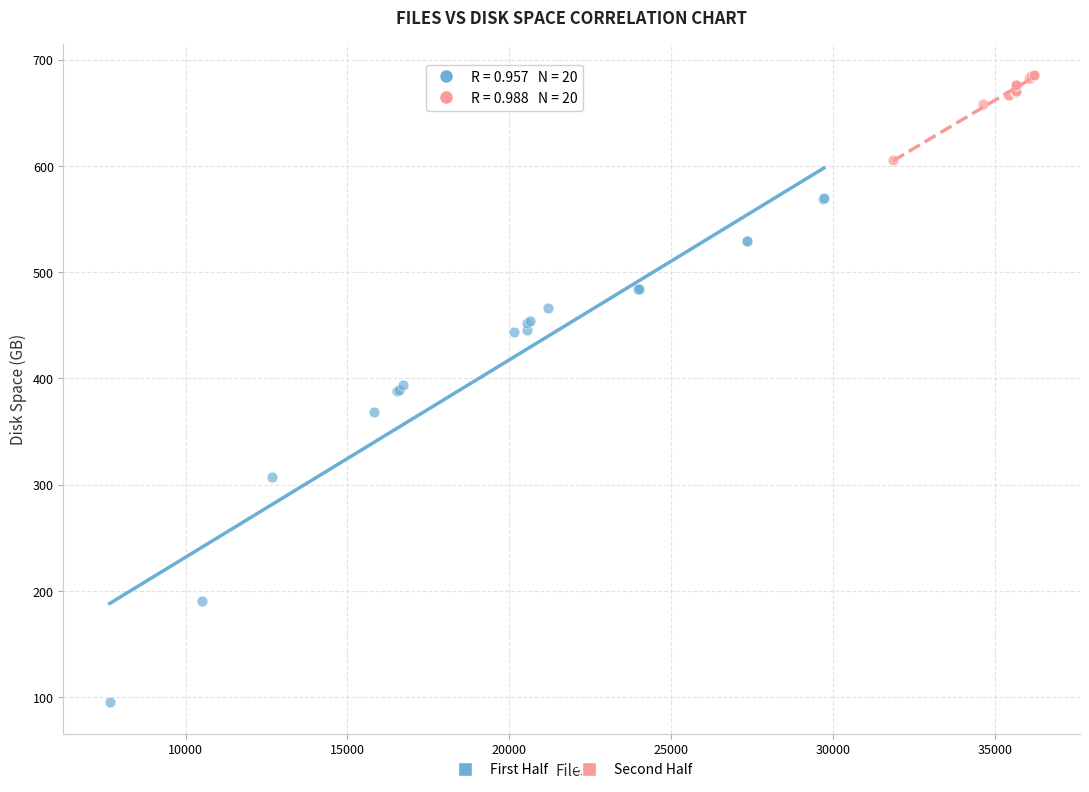

Which series contains the highest Y value?

Second Half